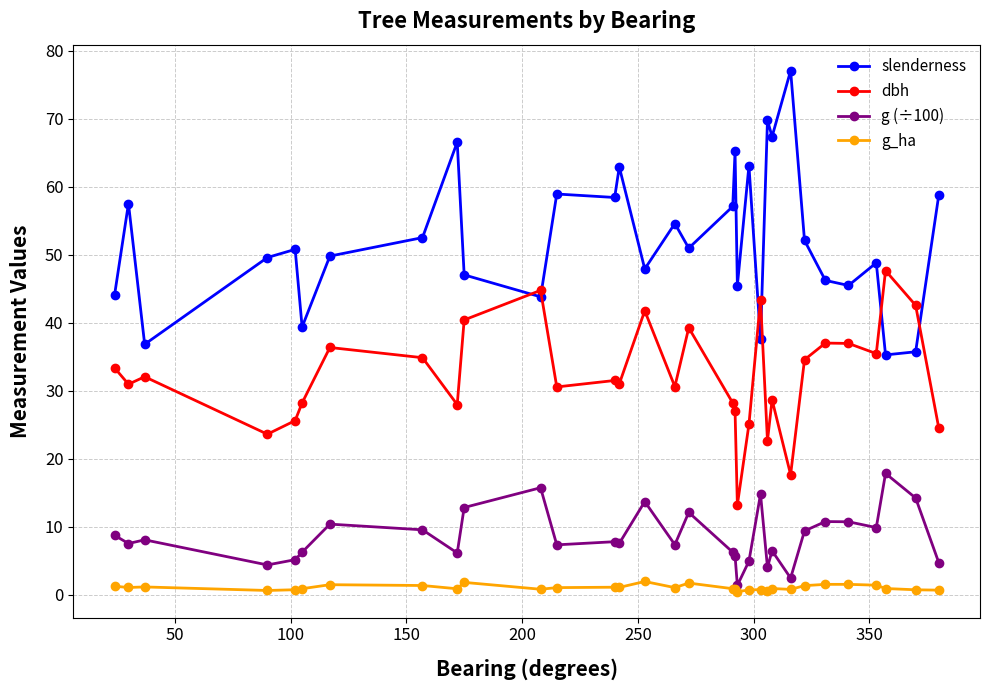

What is the value of the dbh point at the 18th from the left?

28.2